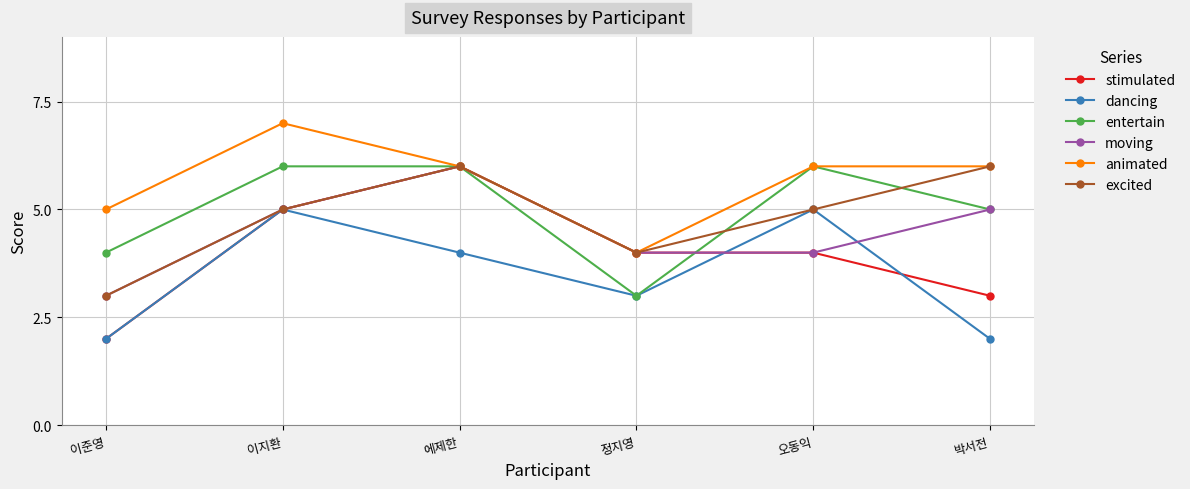

How many entertain values are between 4 and 6?

5